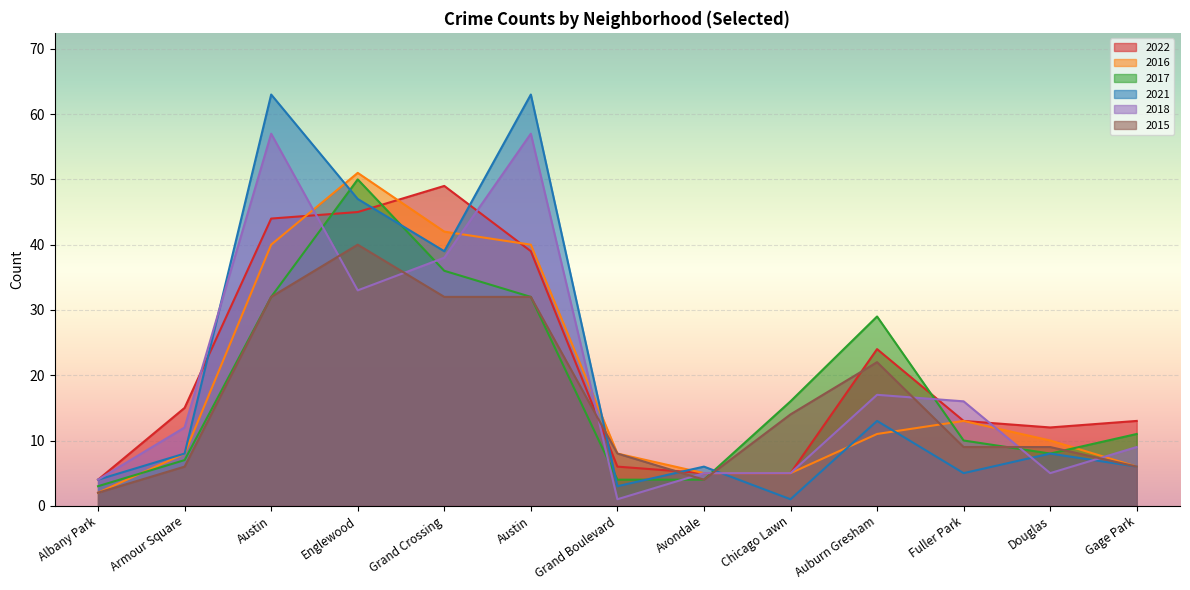

Where is the first local maximum for 2017?

Englewood